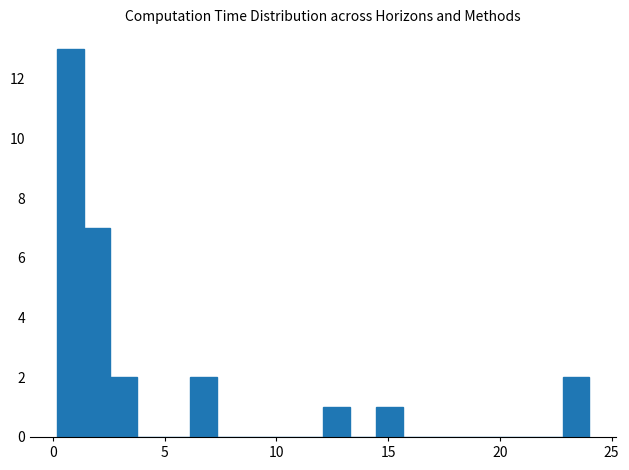

Read against the x-axis, roughly where is the centre of the tallest bar?

1.0